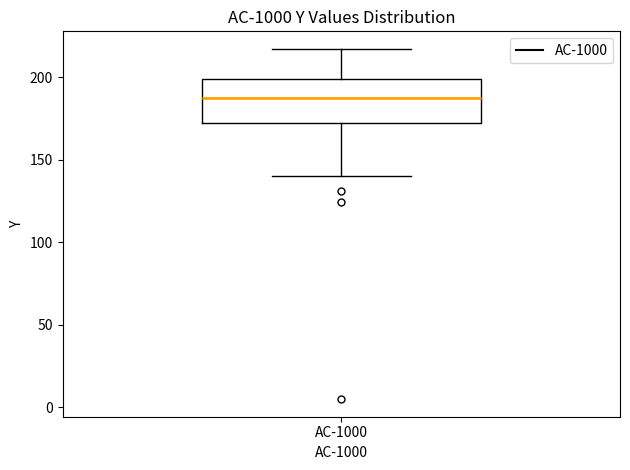

Transcribe this box plot: give where the median line is, the range the box spans, and where the two whiskers end, as read against the y-axis. The values are not printed on the chart, so give them approximately, as read against the axis.

median 190, box 175 to 200, whiskers 140 to 215